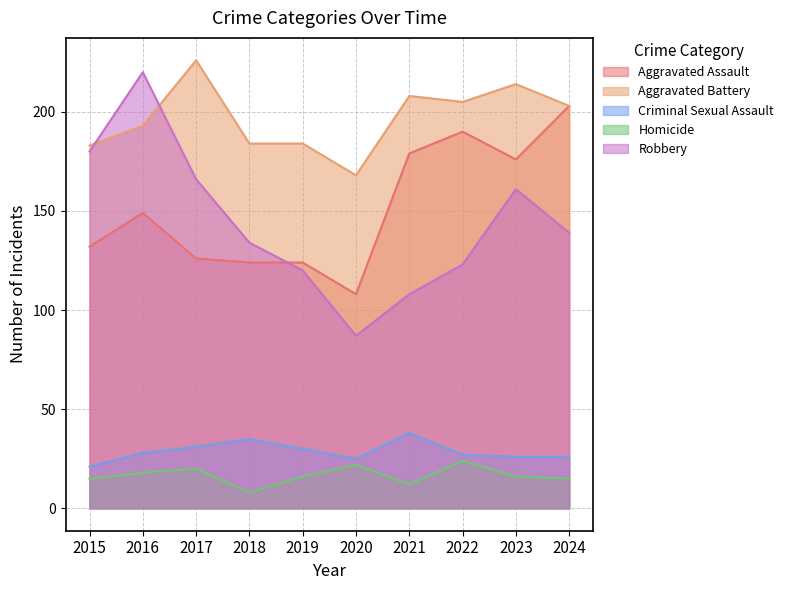

What is the difference between the Criminal Sexual Assault values at 2015 and 2018?

14